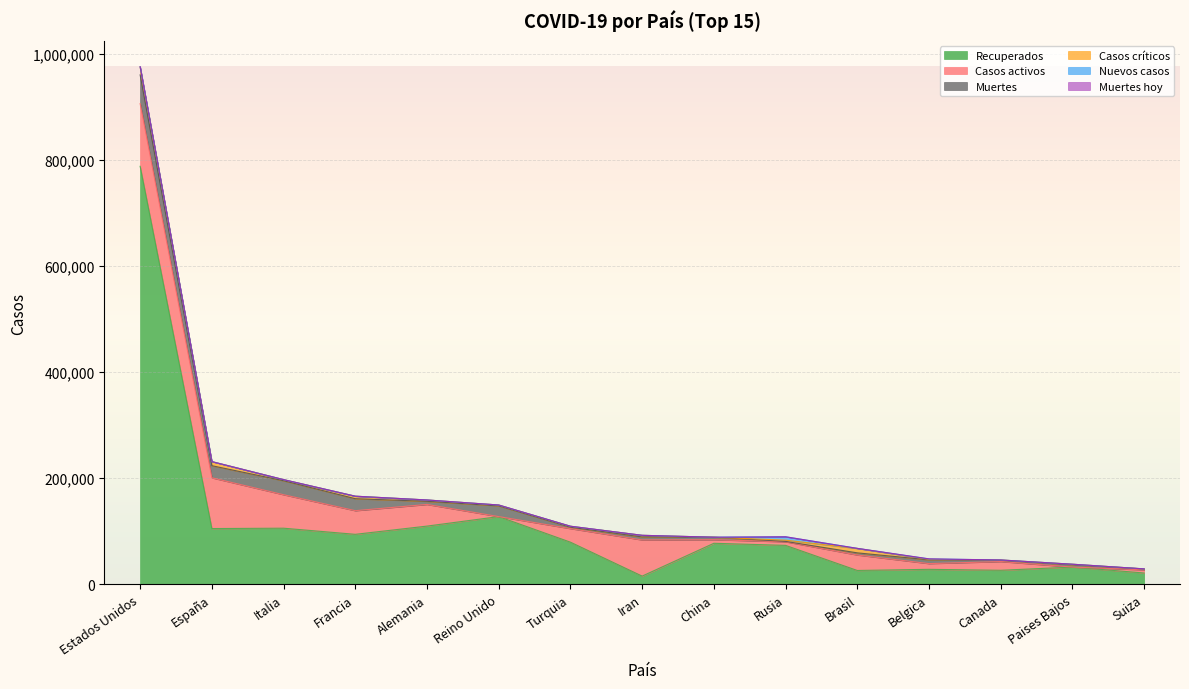

Between Canada and Paises Bajos, which series saw the biggest shift?

Casos activos